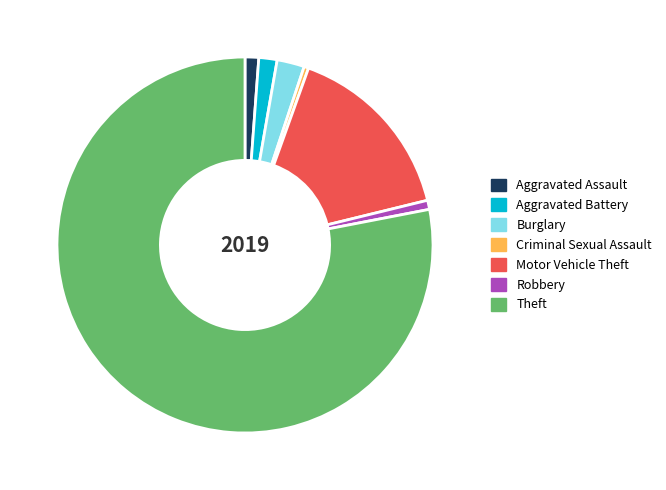

Do Aggravated Battery and Motor Vehicle Theft together represent more than half of the pie?

No